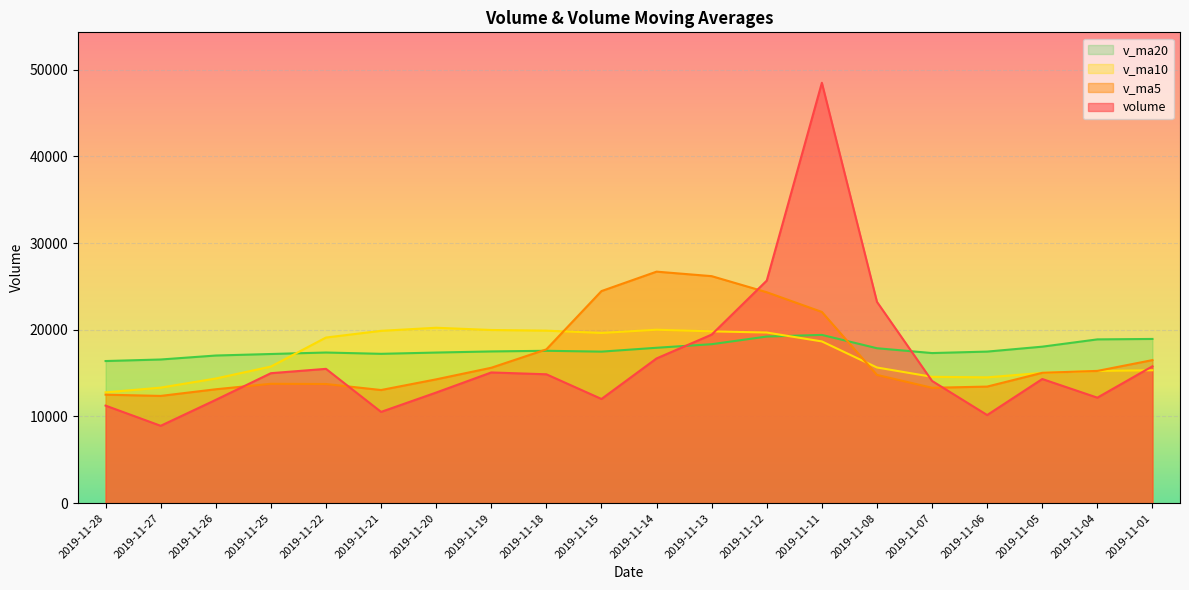

What is the sum of the volume values at 2019-11-20 and 2019-11-25?

27754.0